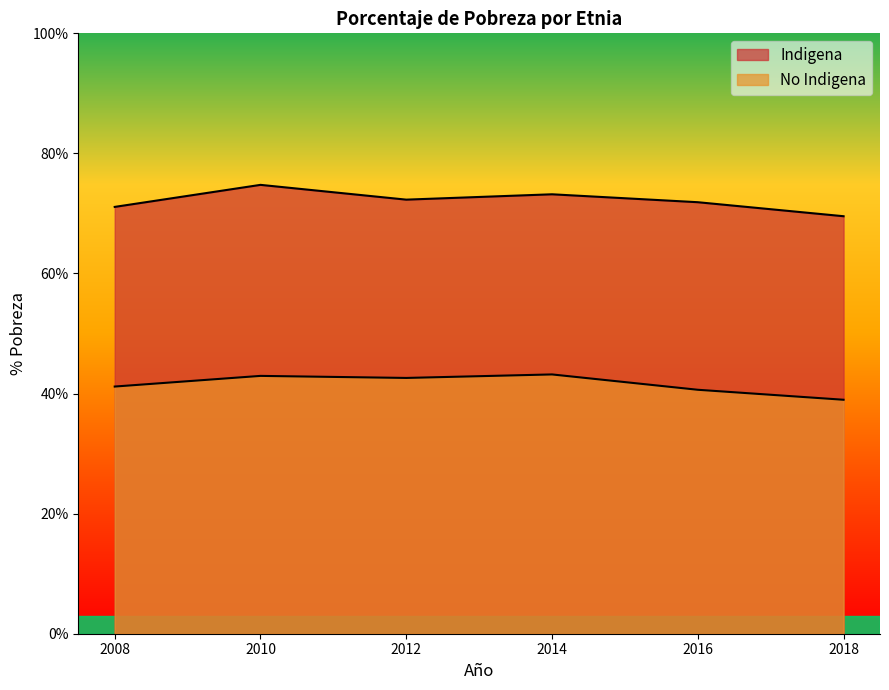

At which label is No Indigena closest to 41?

2008